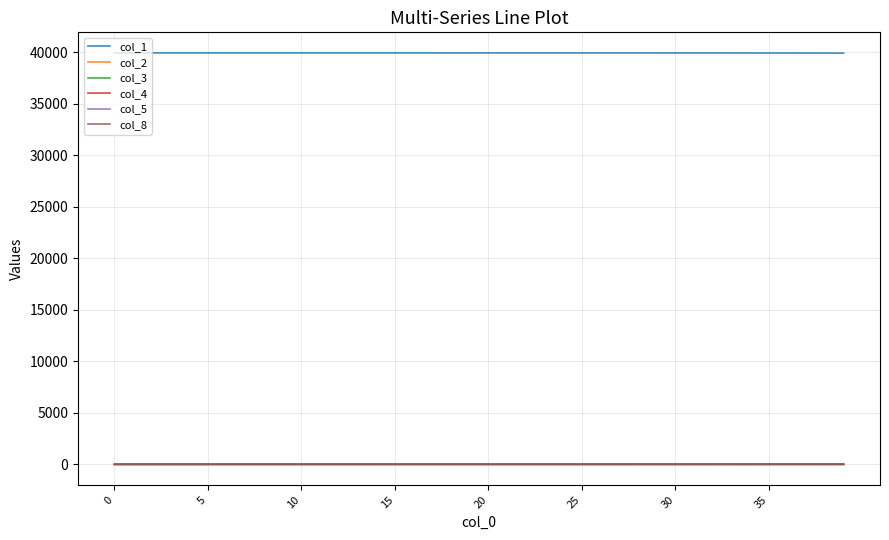

What are all the series names shown in the legend?

col_1, col_2, col_3, col_4, col_5, col_8